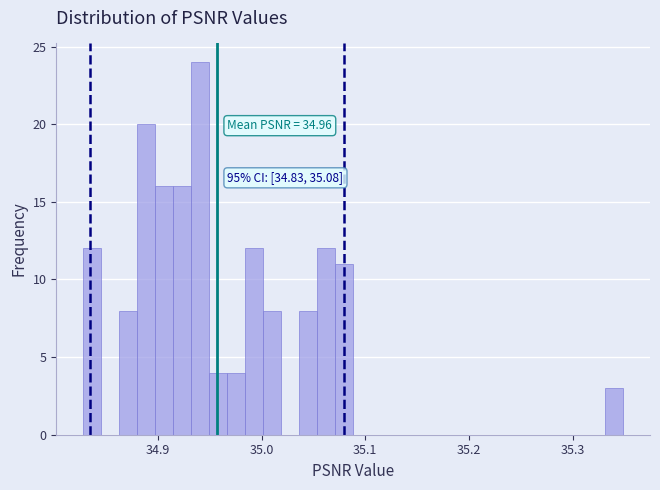

Around what value on the x-axis is the tallest bar? Give the approximate position of its centre, as read against the axis.

34.94